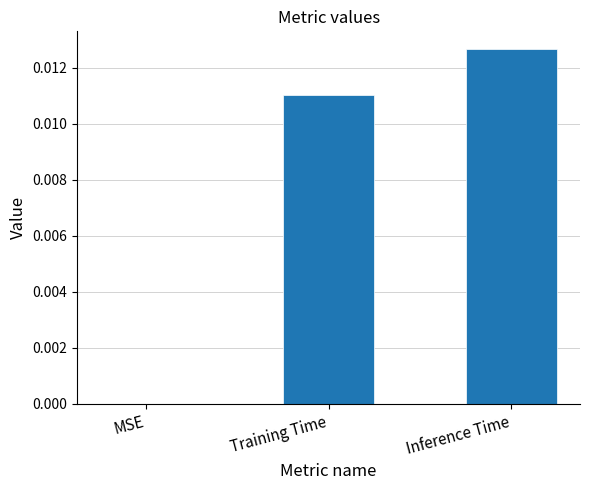

The chart shows a value of 0.0 at Training Time. True or false?

True